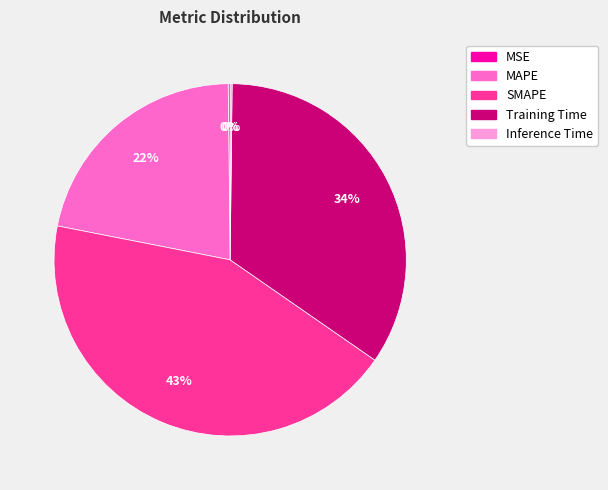

To the nearest percent, what is the difference between the largest and smallest slice percentages?

43%